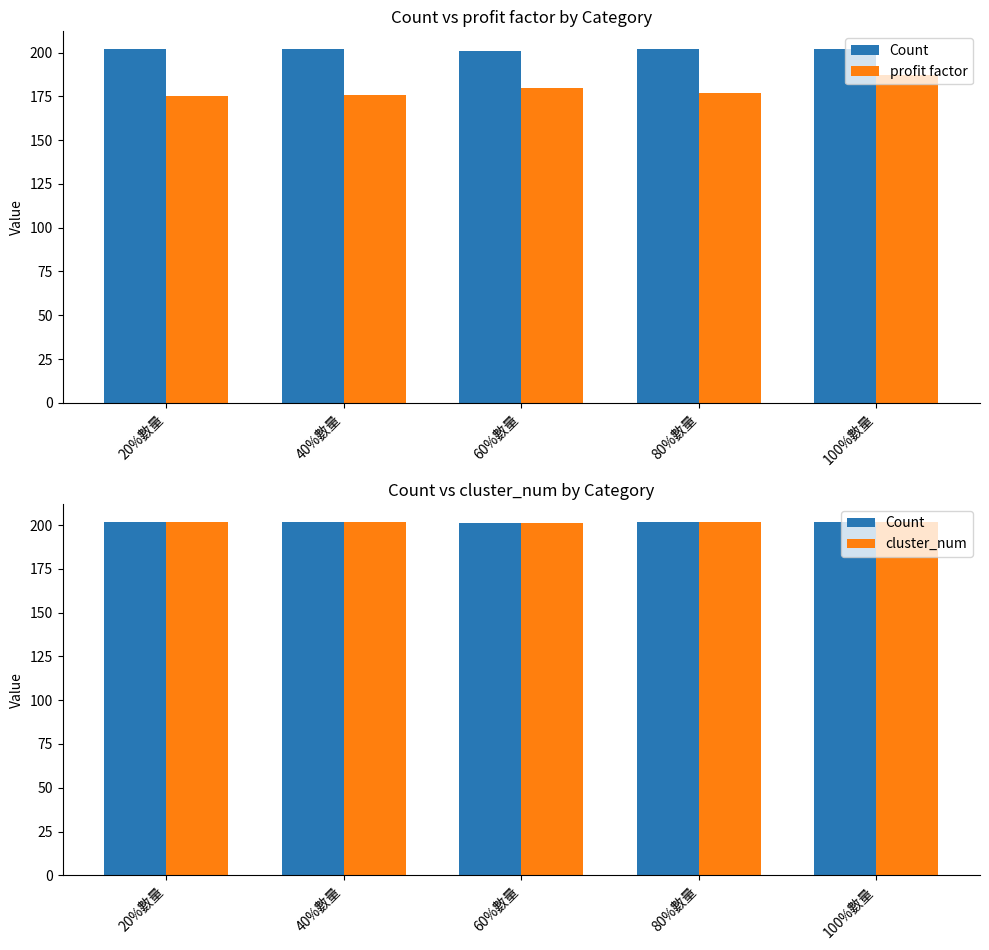

What is the total value across all series at 100%數量?

591